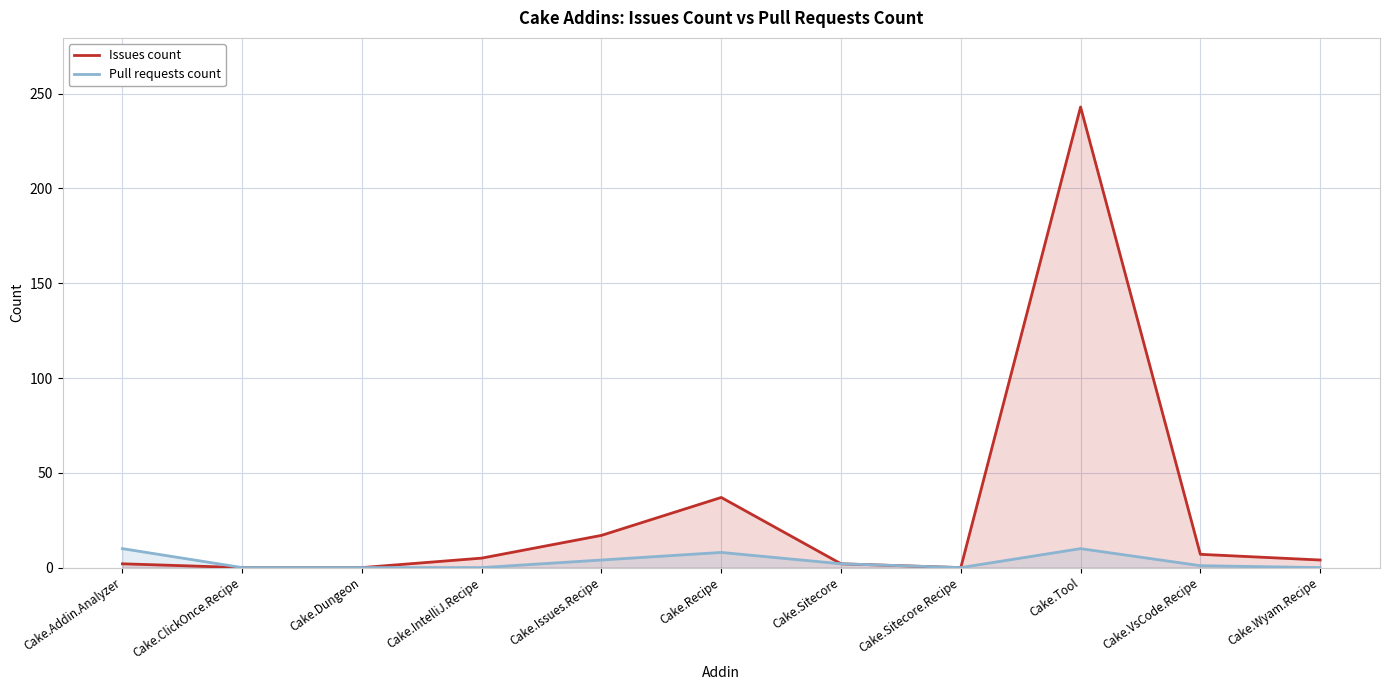

List the series in order of their peak value, highest first.

Issues count, Pull requests count